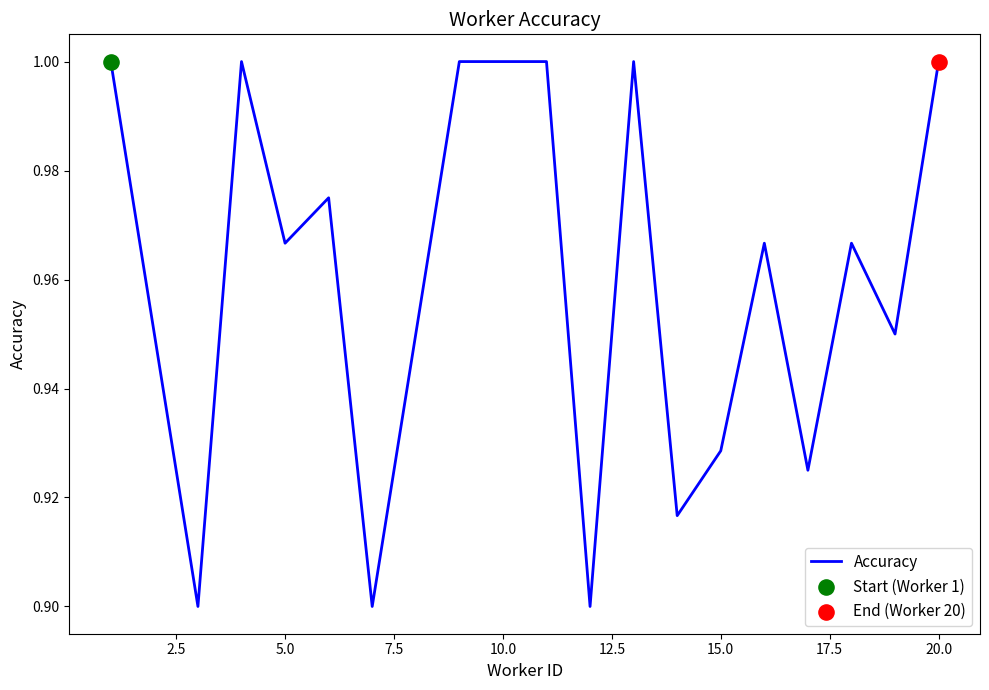

How many lines are shown in the chart?

1